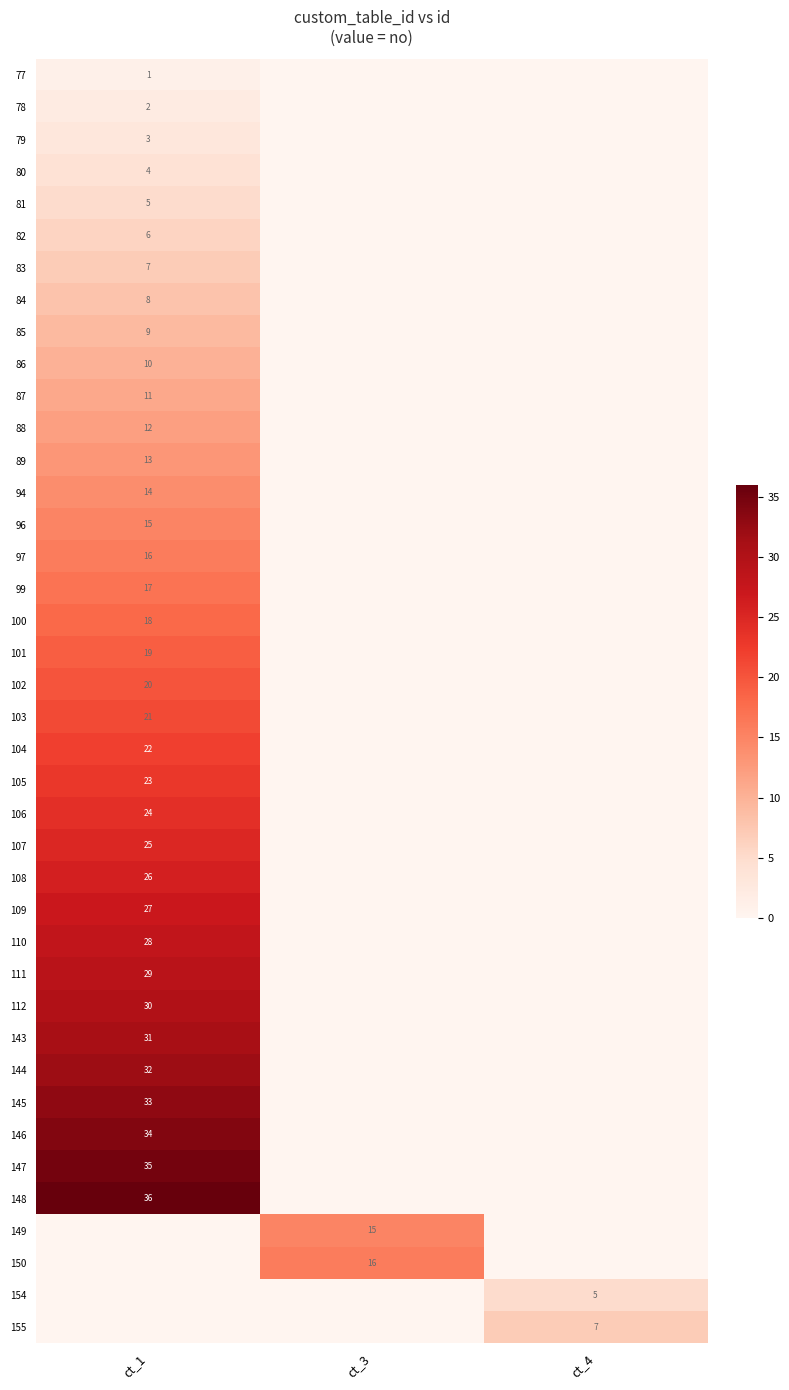

The 146 series shows 48 at ct_1. True or false?

False